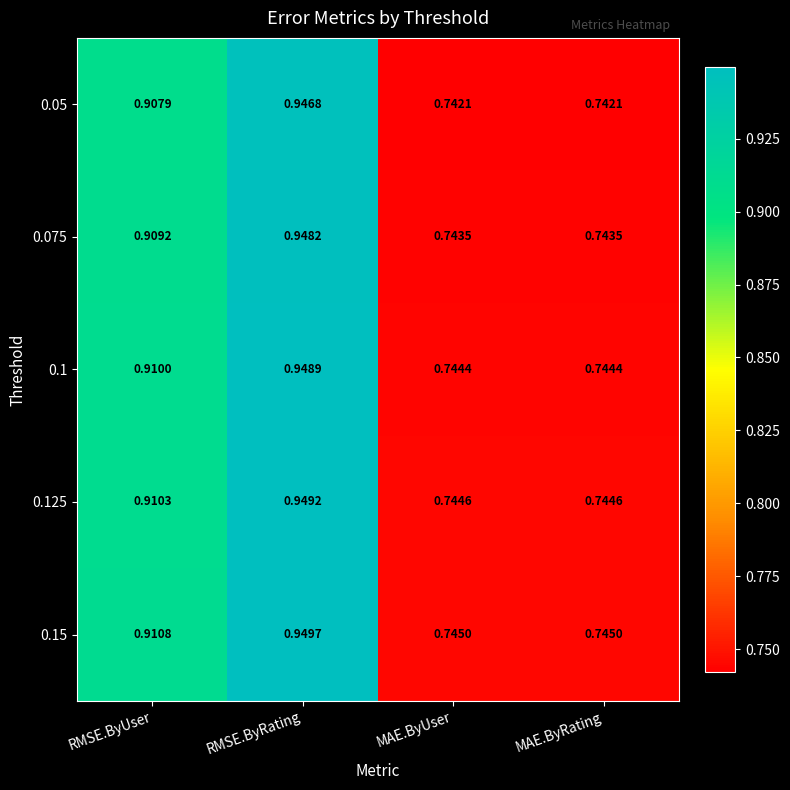

At which category is the sum across all series the highest?

RMSE.ByRating